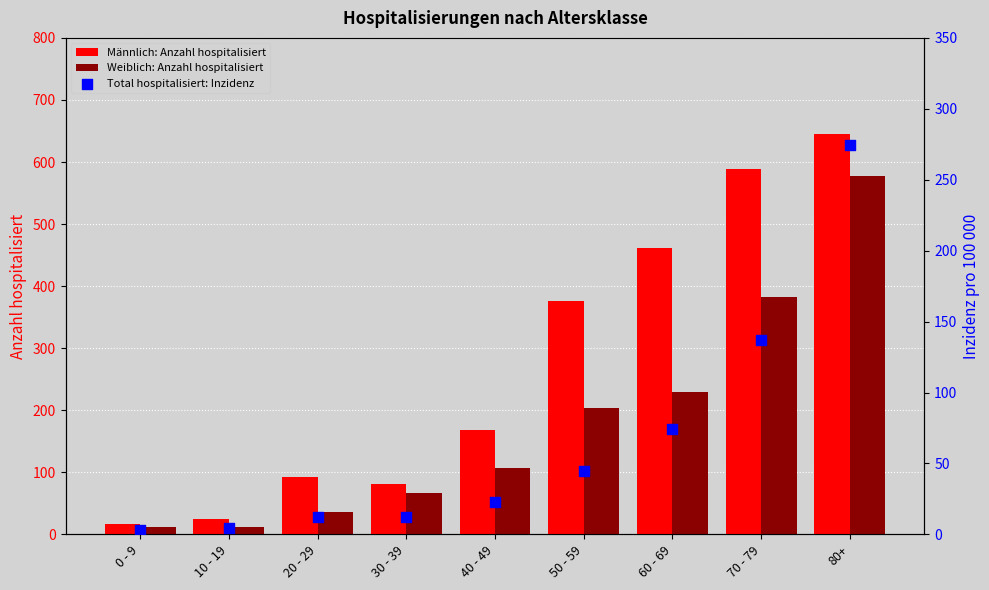

Is the value of Weiblich: Anzahl hospitalisiert at 0 - 9 greater than the value of Total hospitalisiert: Inzidenz at 30 - 39?

No